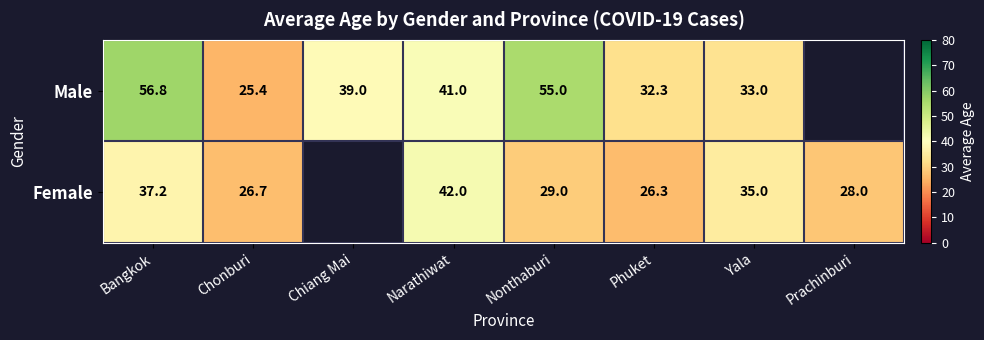

The value of Male at Nonthaburi is 55.0. True or false?

True